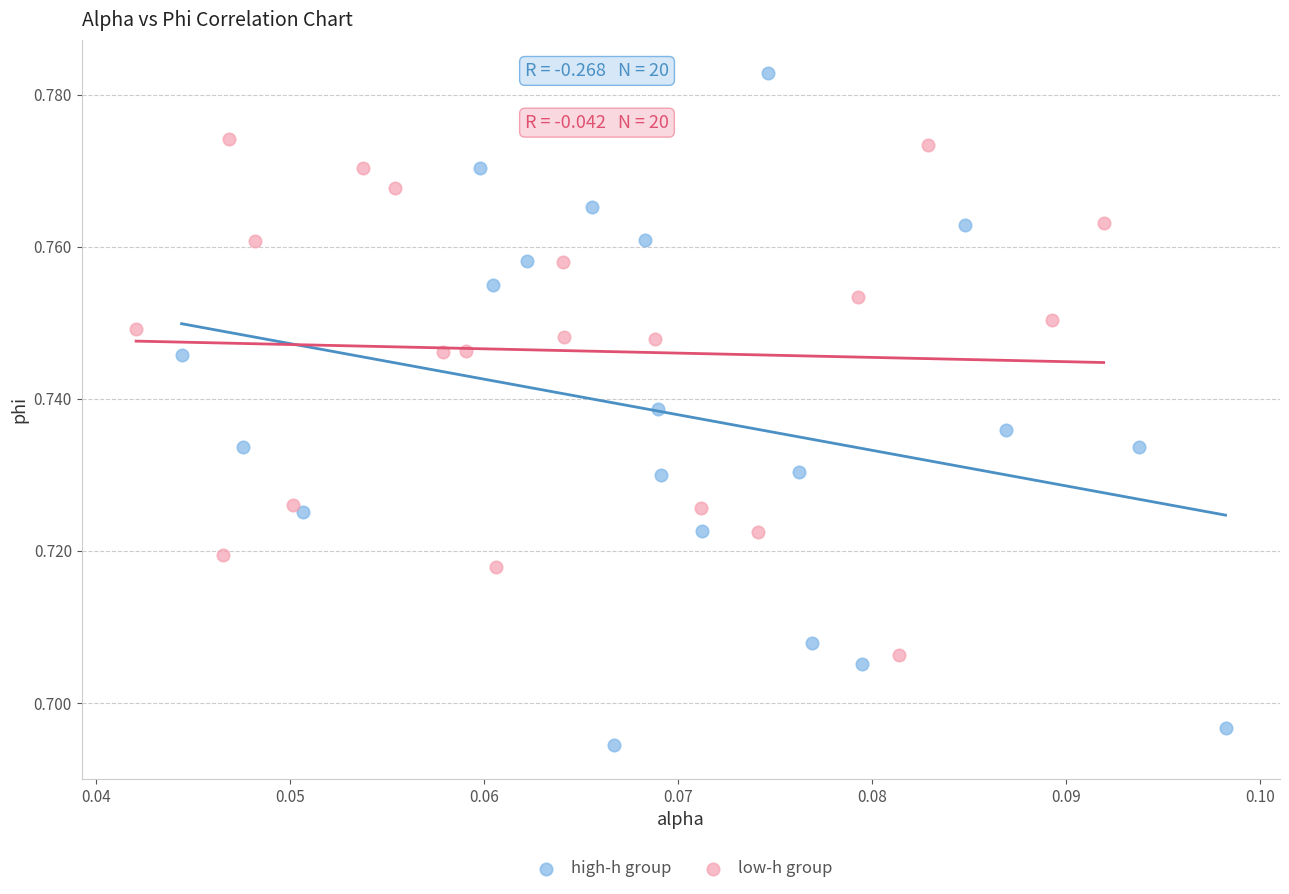

Which series contains the highest Y value?

high-h group